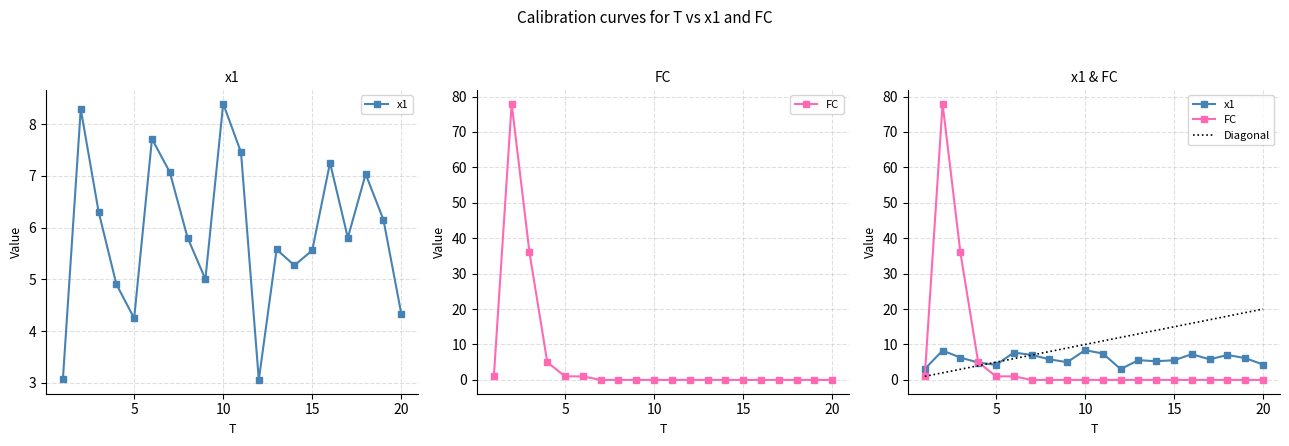

Count the number of categories in the chart.

20